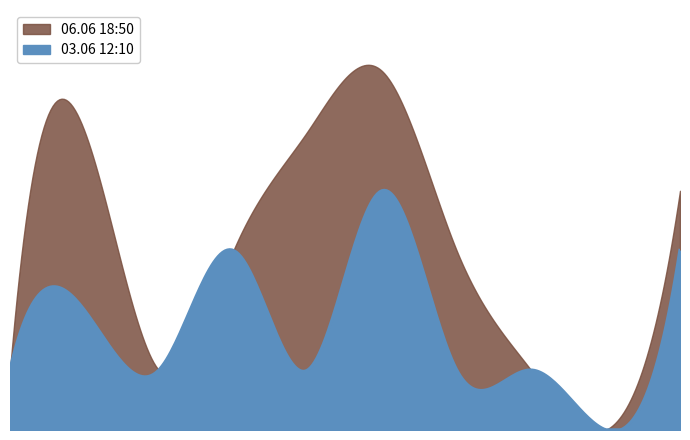

What is the value of the 03.06 12:10 point at the 8th from the left?

1